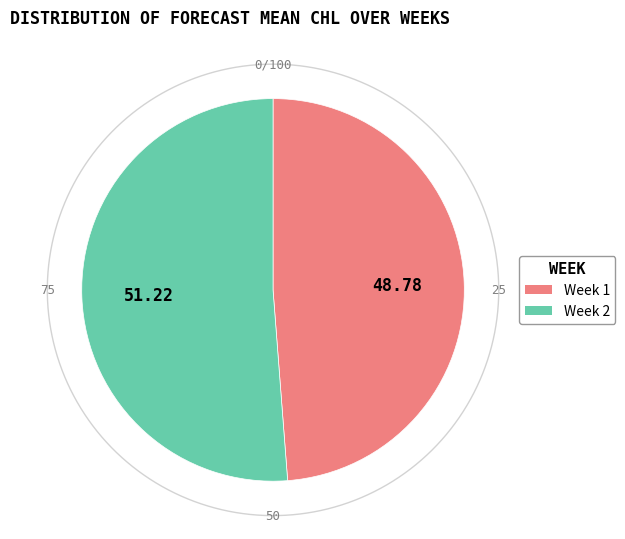

How many slices are in this pie chart?

2